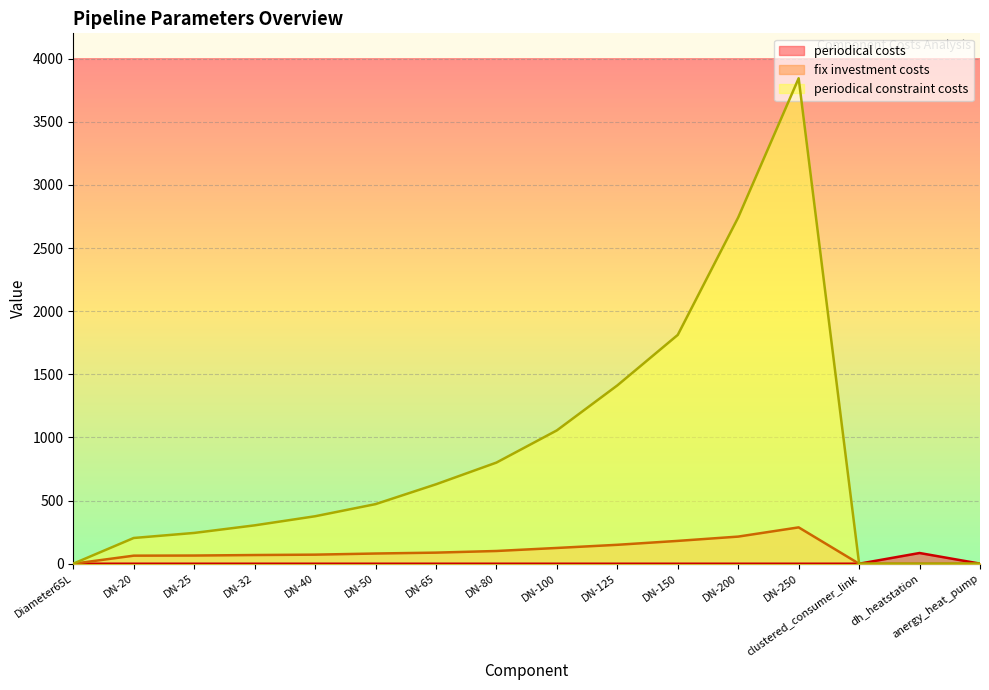

Reading left to right, list all the values displayed in this chart.

periodical costs: Diameter65L=0.1	DN-20=0.0	DN-25=0.0	DN-32=0.0	DN-40=0.0	DN-50=0.0	DN-65=0.0	DN-80=0.0	DN-100=0.0	DN-125=0.0	DN-150=0.0	DN-200=0.0	DN-250=0.0	clustered_consumer_link=0.2	dh_heatstation=85.0	anergy_heat_pump=1.0
fix investment costs: Diameter65L=0.0	DN-20=64.0	DN-25=65.0	DN-32=69.0	DN-40=72.0	DN-50=81.0	DN-65=88.0	DN-80=101.0	DN-100=125.0	DN-125=150.0	DN-150=181.0	DN-200=215.0	DN-250=288.0	clustered_consumer_link=0.0	dh_heatstation=0.0	anergy_heat_pump=0.0
periodical constraint costs: Diameter65L=0.6	DN-20=204.0	DN-25=244.0	DN-32=304.0	DN-40=376.0	DN-50=472.0	DN-65=629.0	DN-80=801.0	DN-100=1056.0	DN-125=1412.0	DN-150=1812.0	DN-200=2742.0	DN-250=3844.0	clustered_consumer_link=0.9	dh_heatstation=0.0	anergy_heat_pump=1.0